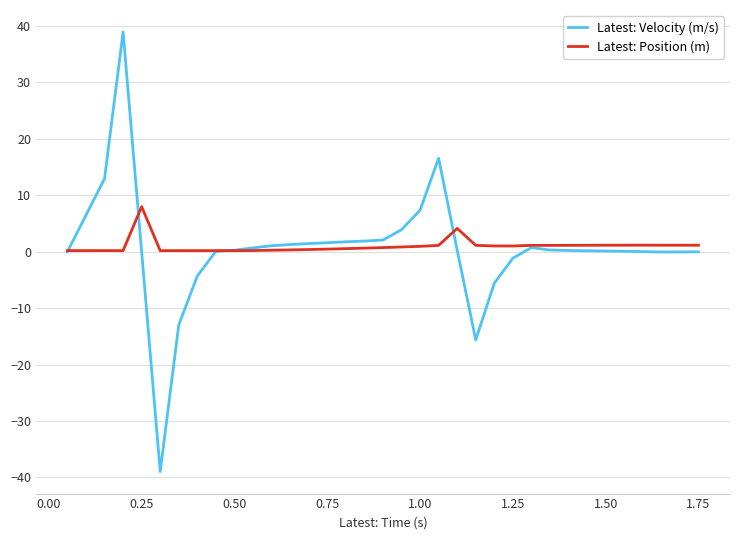

Which series has the widest spread of values?

Latest: Velocity (m/s)